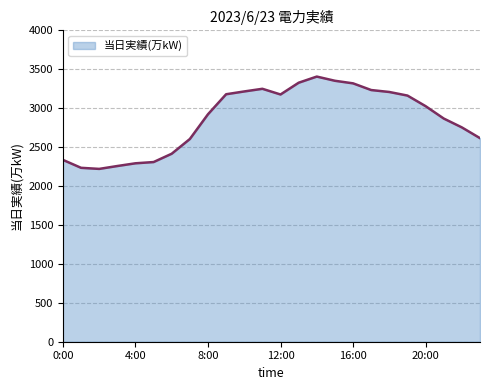

What is the smallest value displayed?

2220